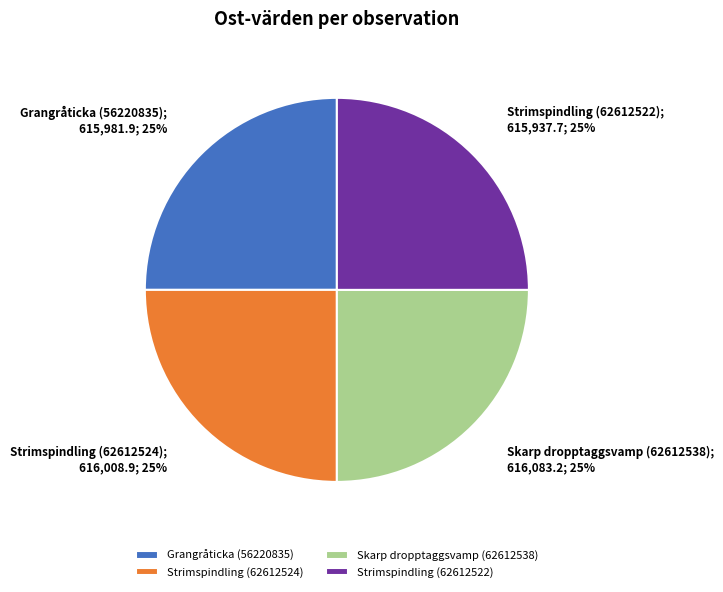

To the nearest percent, what percentage of the pie is Strimspindling (62612524)?

25%